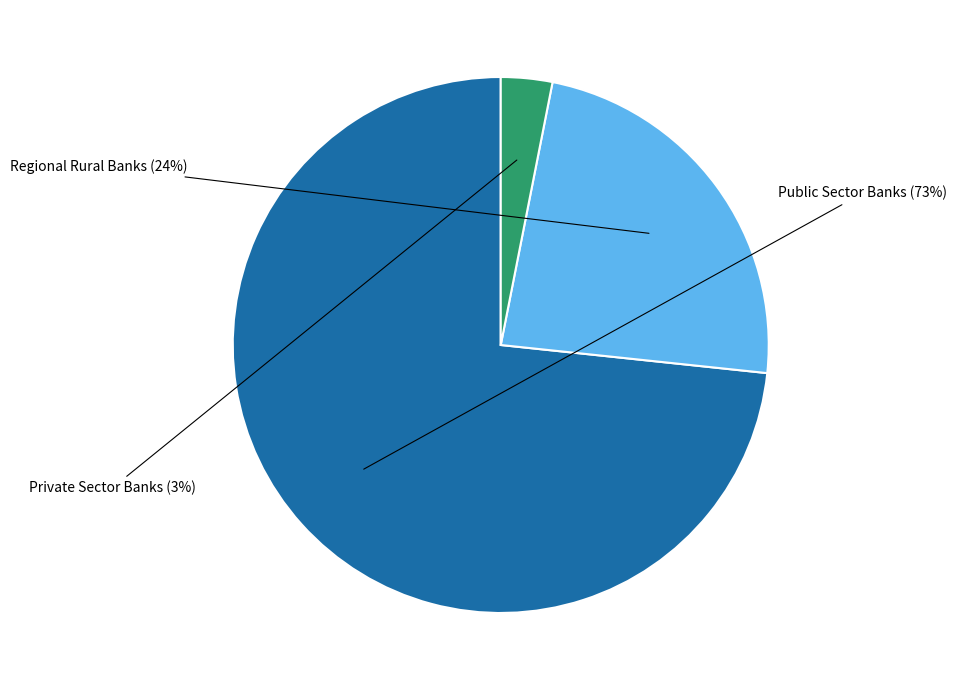

Is there any slice that represents more than half of the pie?

Yes